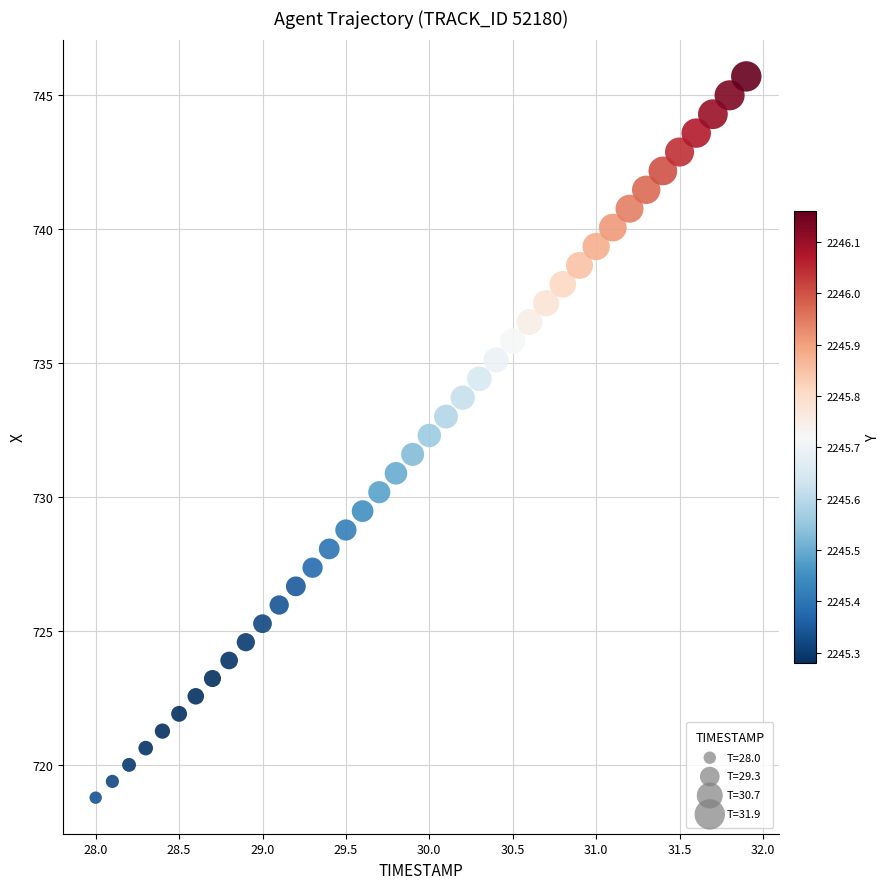

What is the range of X values (max minus min)?

3.9